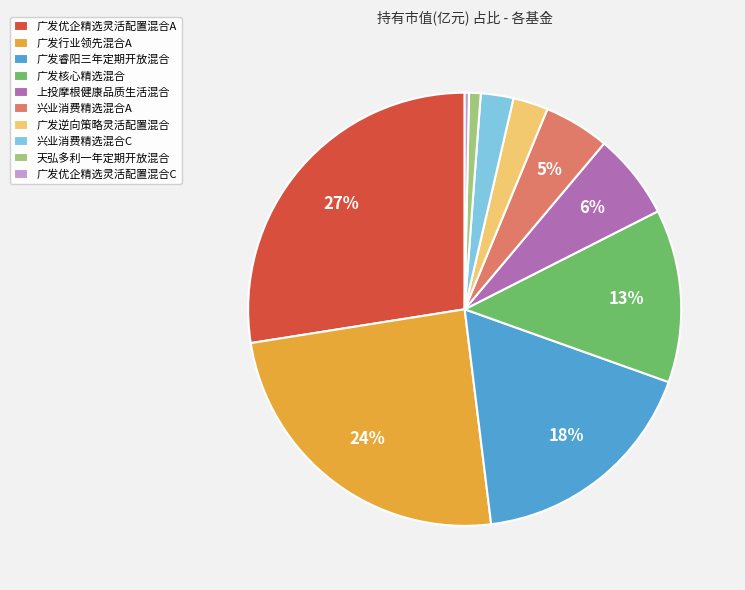

True or false: 兴业消费精选混合A accounts for 20% of the total.

False